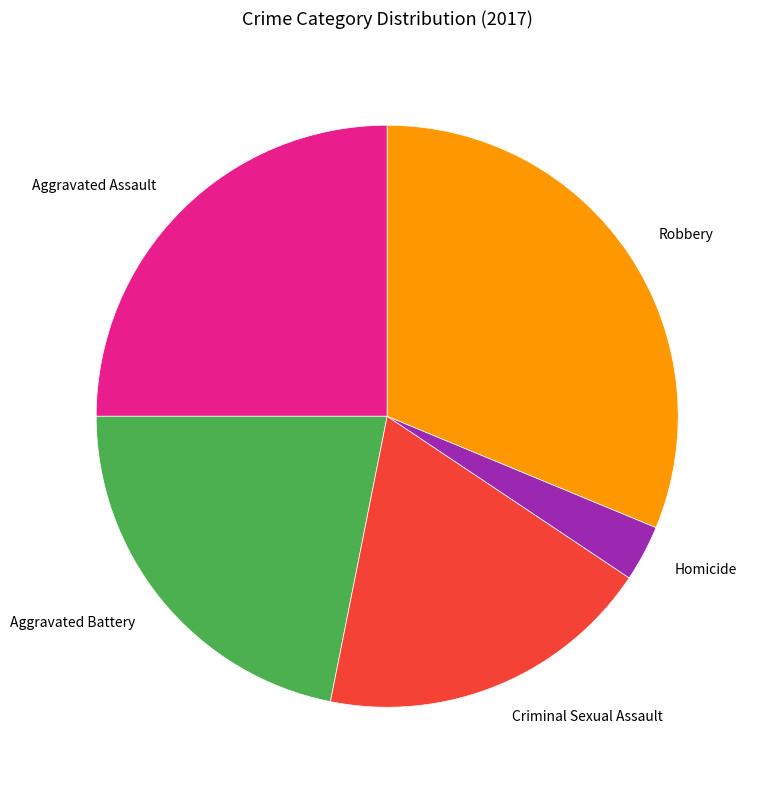

Between Criminal Sexual Assault and Aggravated Battery, which is larger?

Aggravated Battery